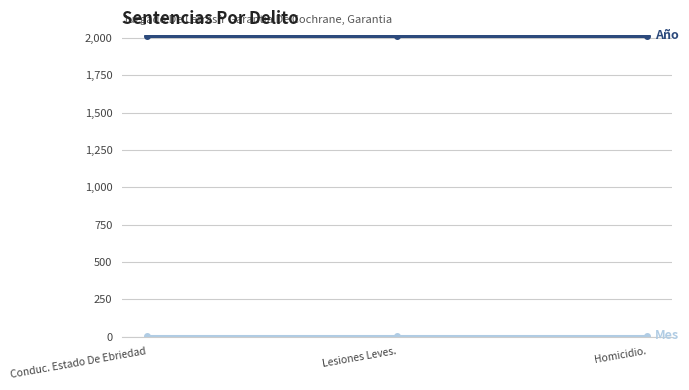

What is the maximum value shown in the chart?

2017